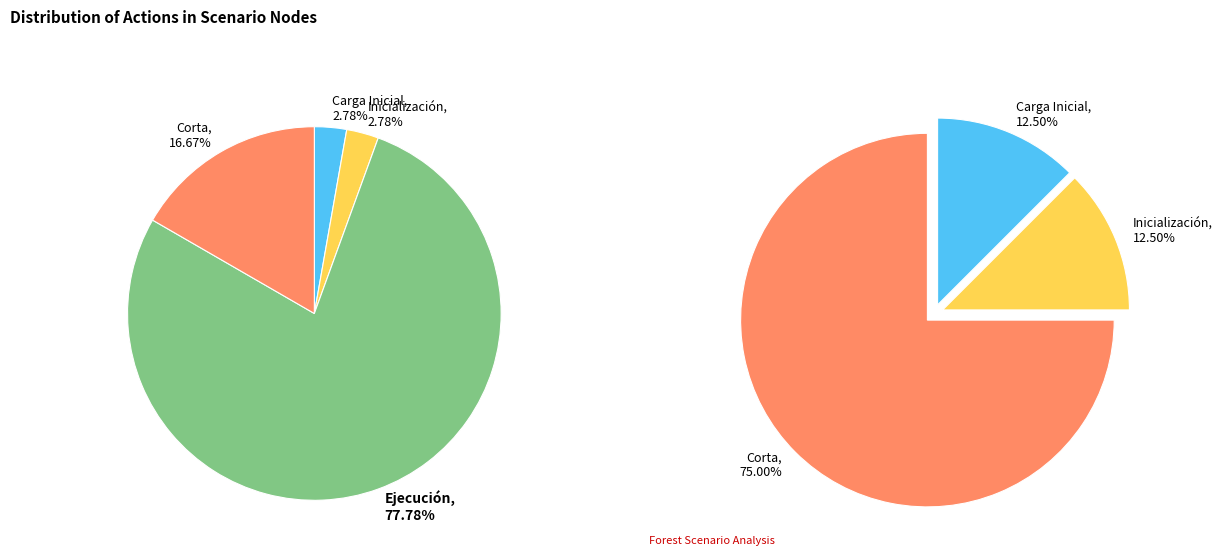

Which slice is the smallest?

Carga Inicial